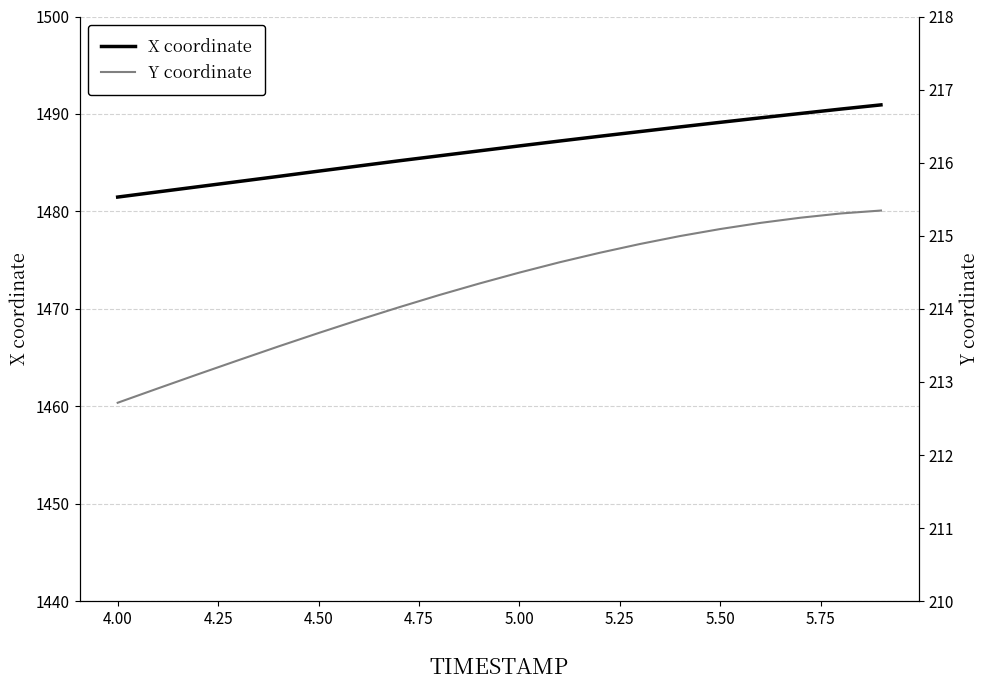

True or false: Y coordinate and X coordinate intersect in this chart.

False